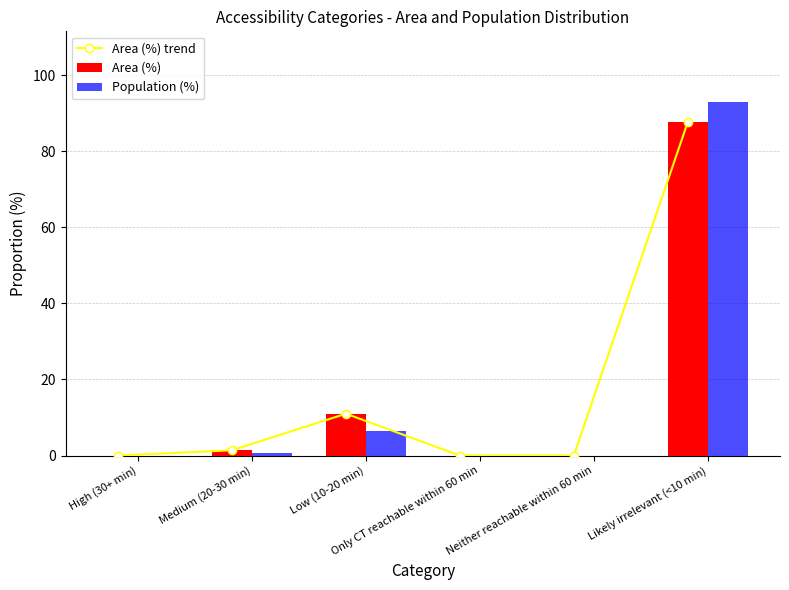

What is the maximum value for Area (%)?

87.6